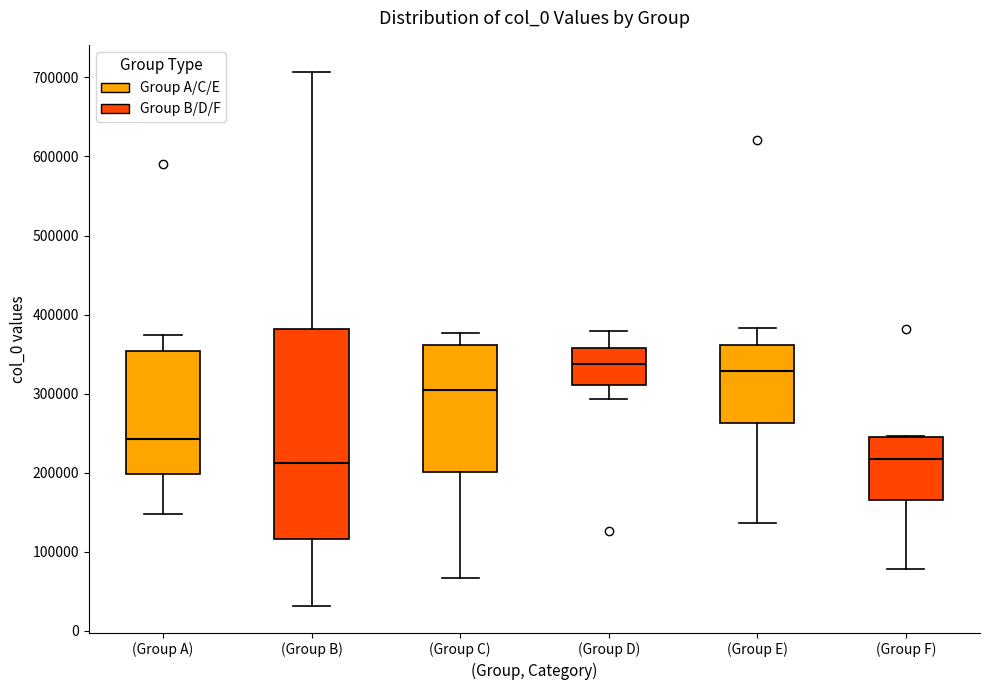

Where does the upper whisker of the box for (Group D) end on the y-axis? The values are not printed on the chart, so give them approximately, as read against the axis.

380000